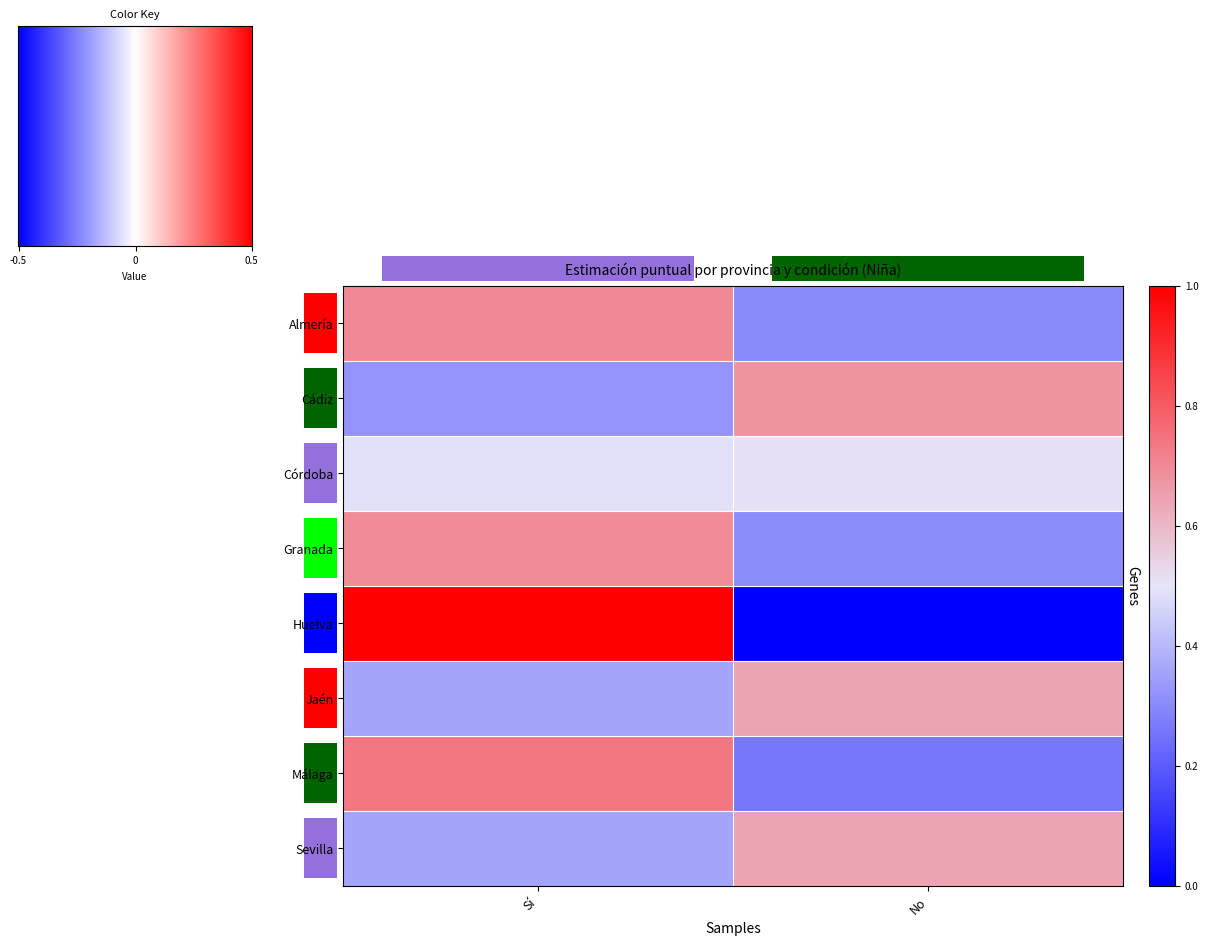

Rank the series by their maximum value, from highest to lowest.

Huelva, Málaga, Almería, Granada, Cádiz, Sevilla, Jaén, Córdoba